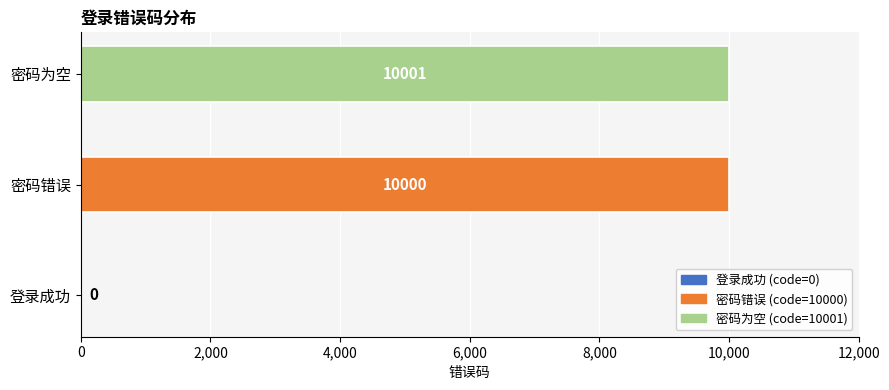

What is the sum of all values?

20001